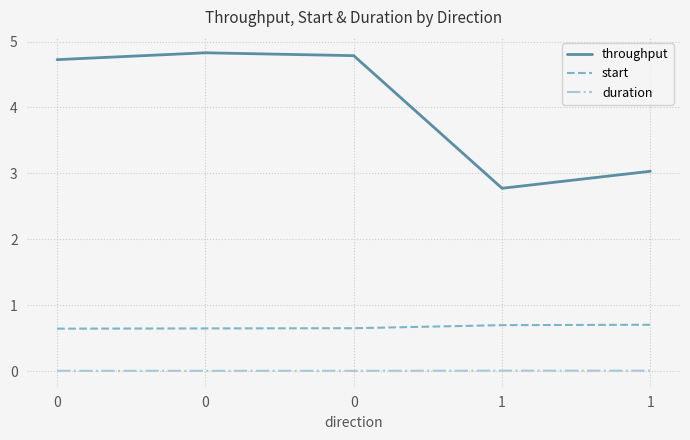

At how many categories does at least one series exceed 3?

4